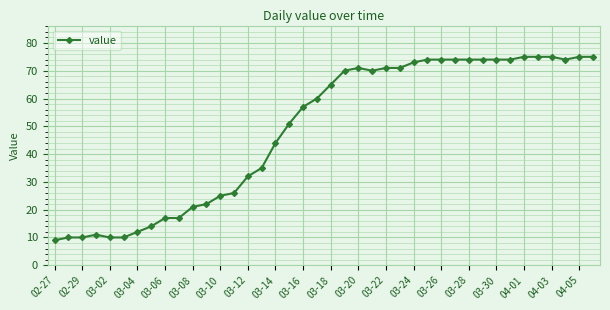

What is the value of the 3rd point from the left?

10